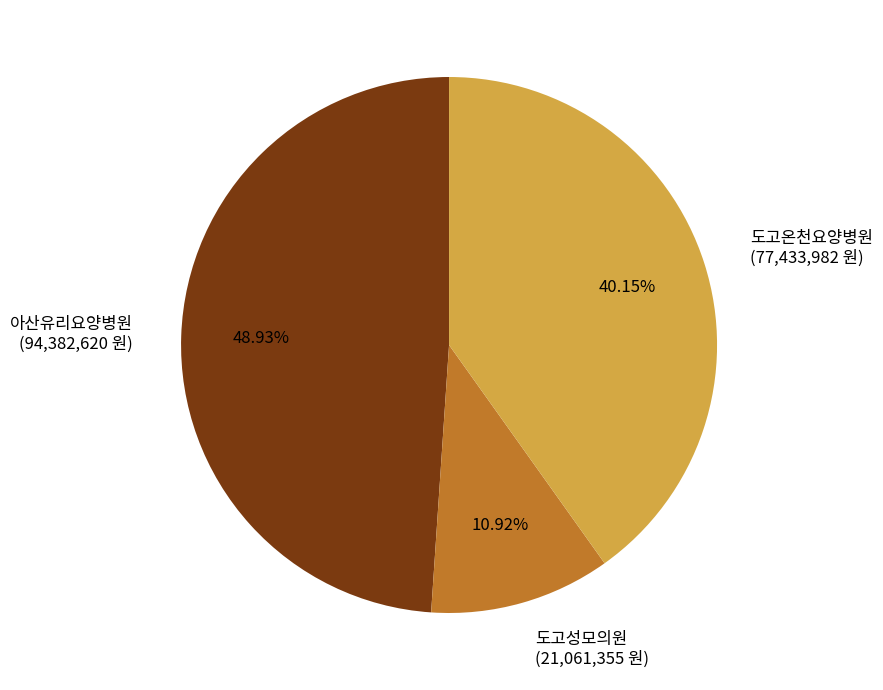

Is the sum of 도고성모의원 (21,061,355 원) and 도고온천요양병원 (77,433,982 원) greater than half?

Yes